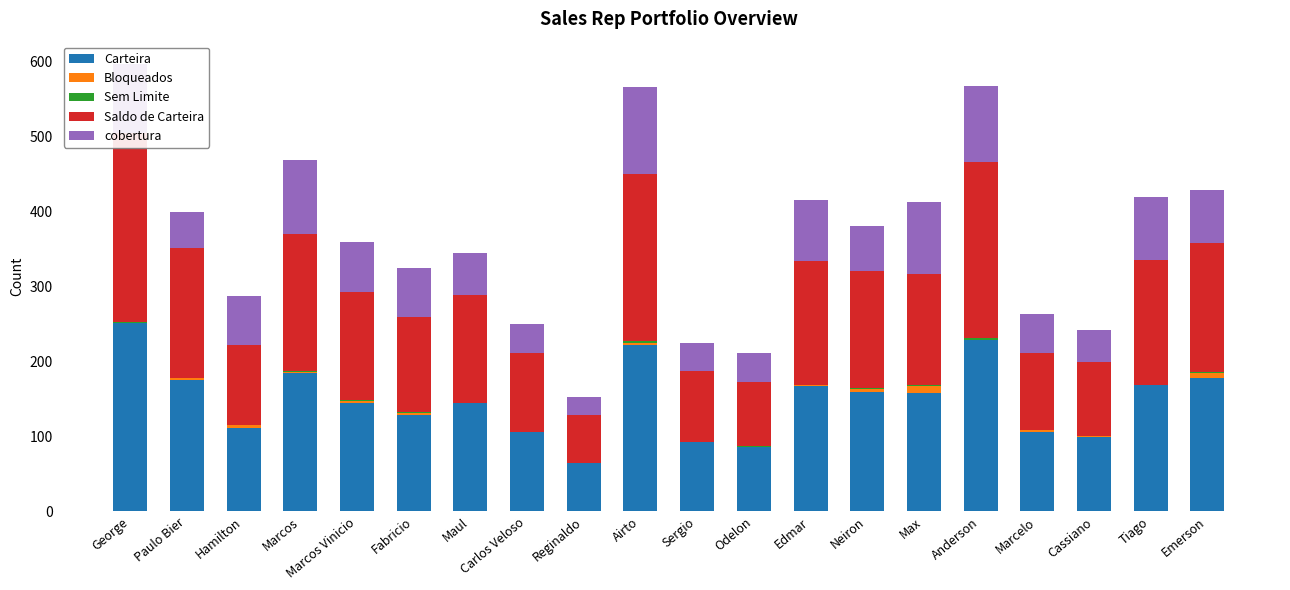

What is the spread (max minus min) of values at Marcos Vinicio?

143